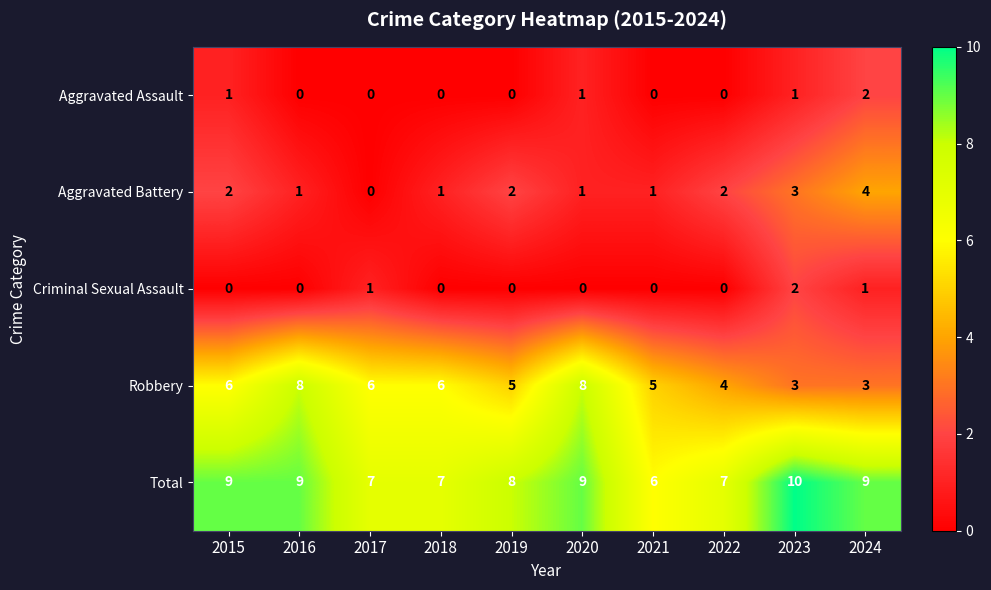

True or false: Criminal Sexual Assault has a value of 1 at 2022.

False